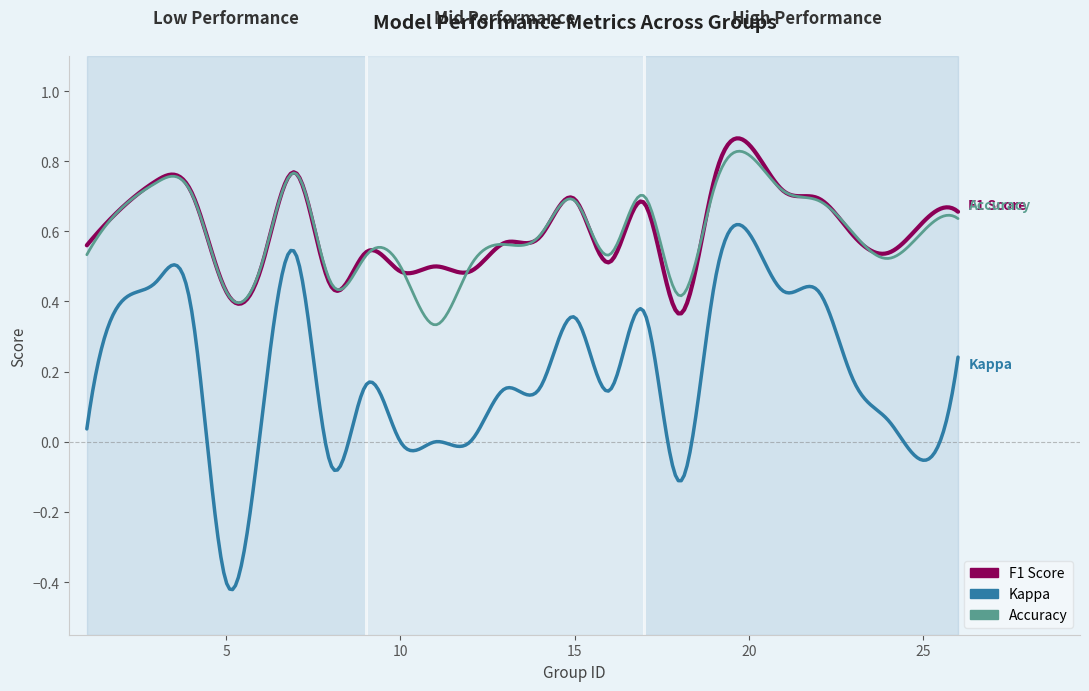

Does the chart have visible grid lines?

No